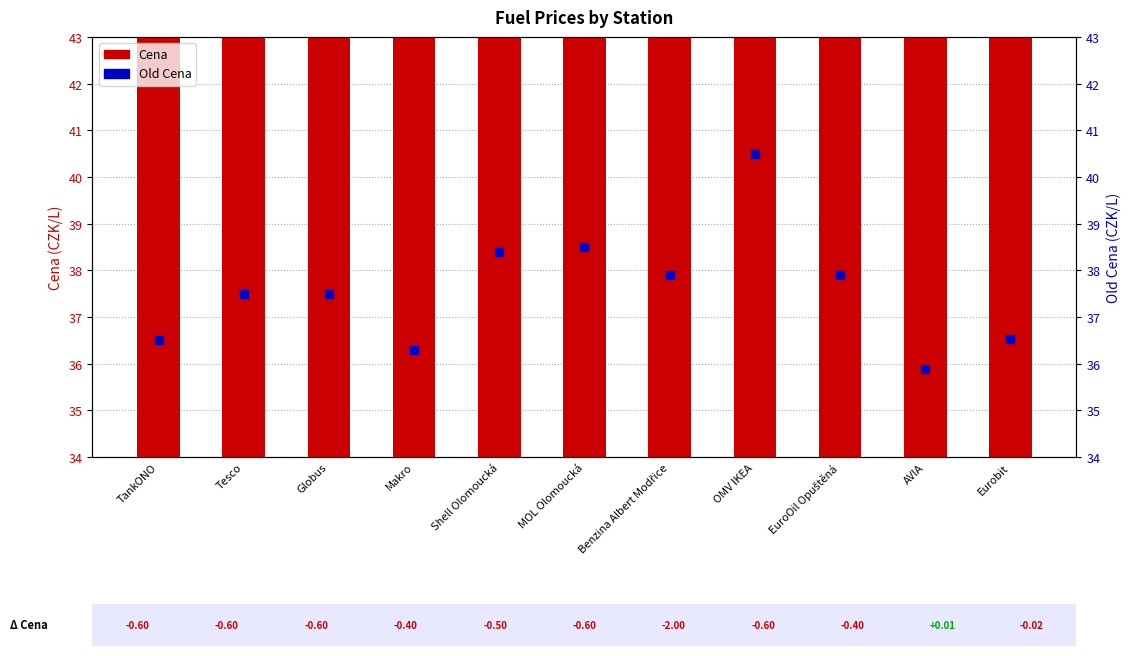

At which category is the sum across all series the highest?

OMV IKEA